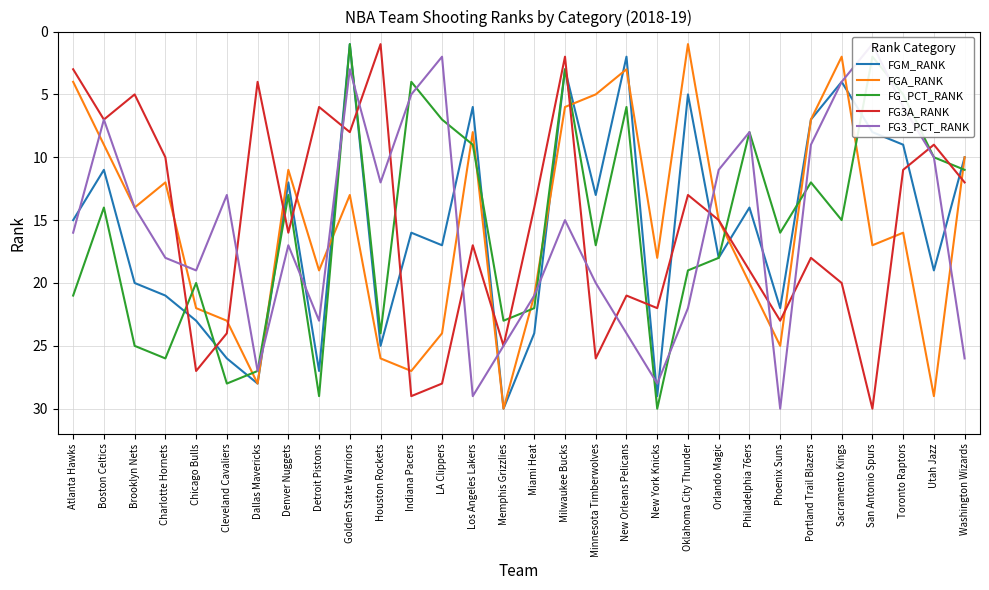

What is the spread (max minus min) of values at Phoenix Suns?

14